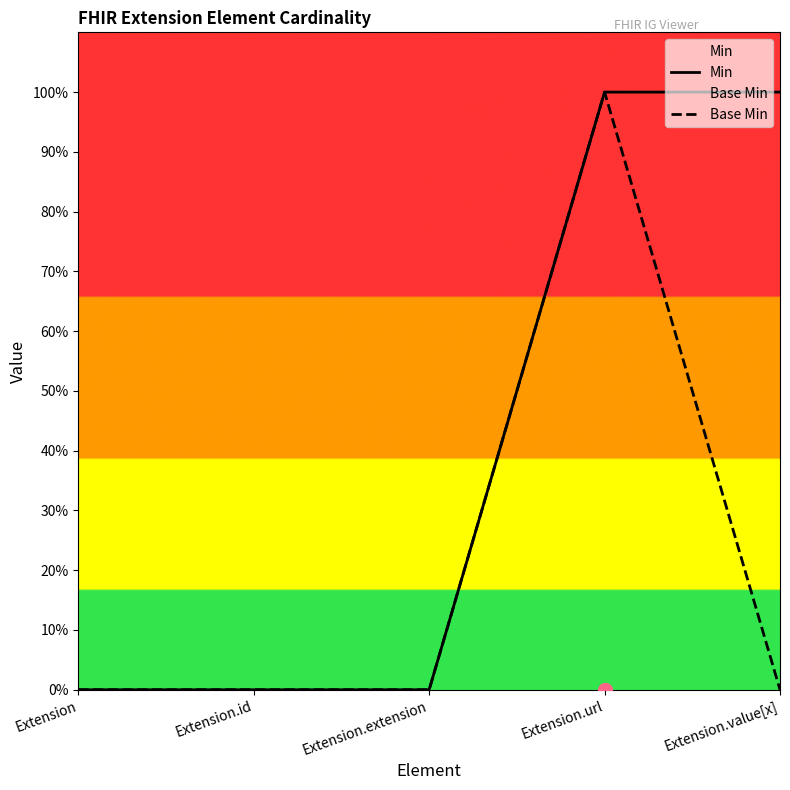

What are all the series names shown in the legend?

Min, Base Min